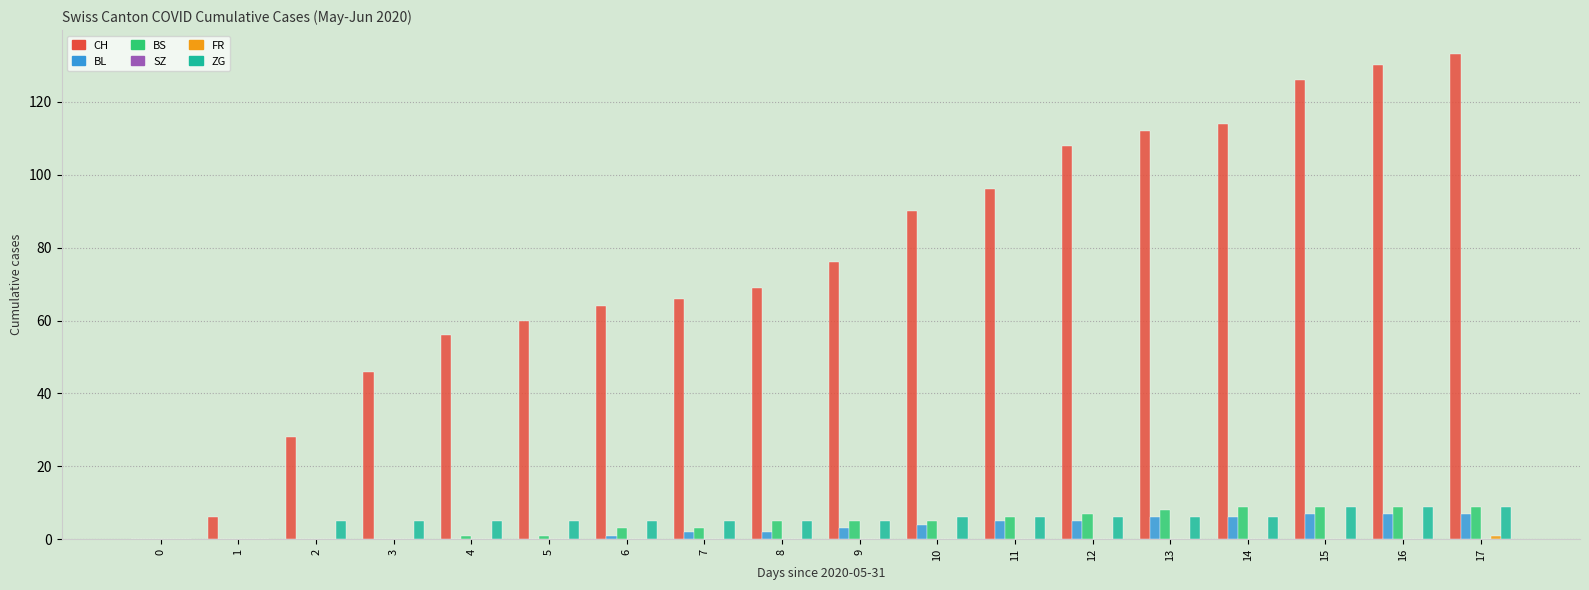

Which series has the largest total across all categories?

CH